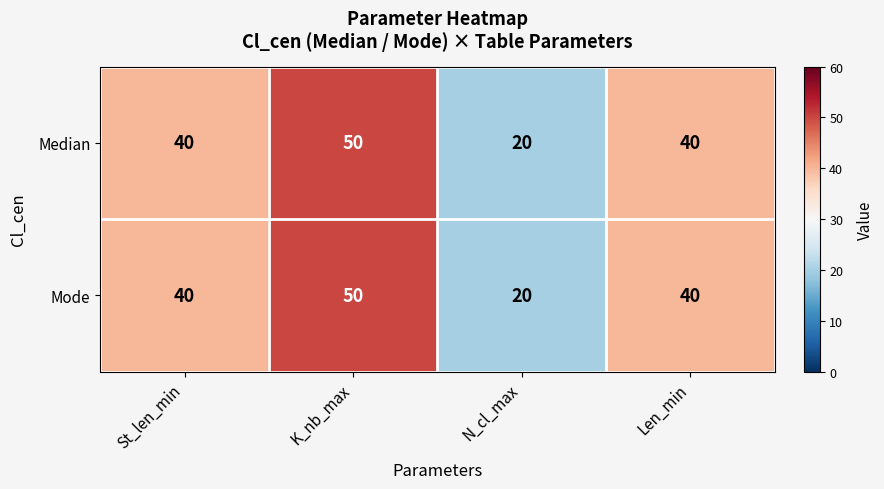

Reading left to right, extract all data points from this chart.

Median: St_len_min=40	K_nb_max=50	N_cl_max=20	Len_min=40
Mode: St_len_min=40	K_nb_max=50	N_cl_max=20	Len_min=40